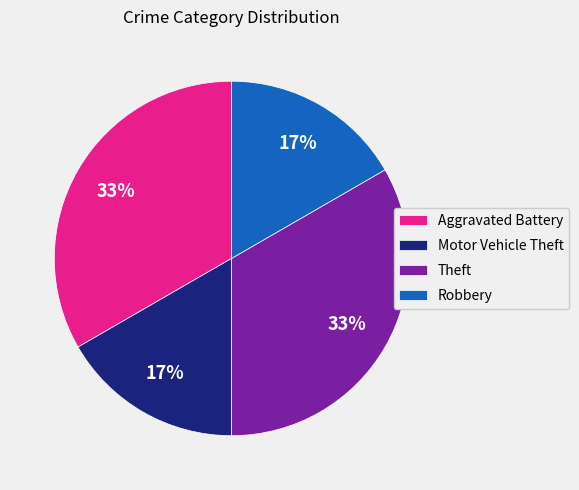

Which has a higher value, Motor Vehicle Theft or Aggravated Battery?

Aggravated Battery